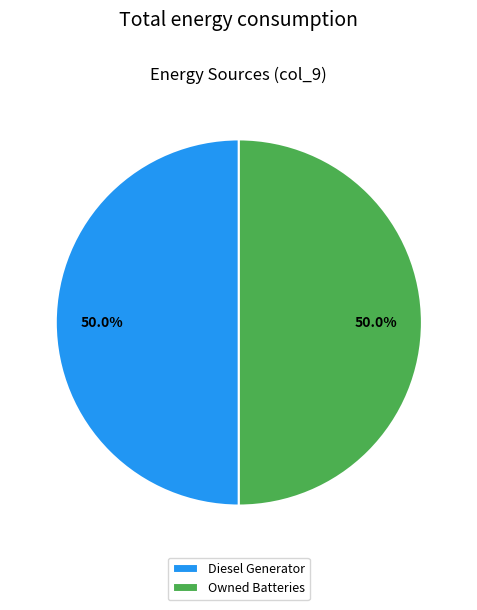

What is the ratio of the value at Owned Batteries to the value at Diesel Generator?

1.0